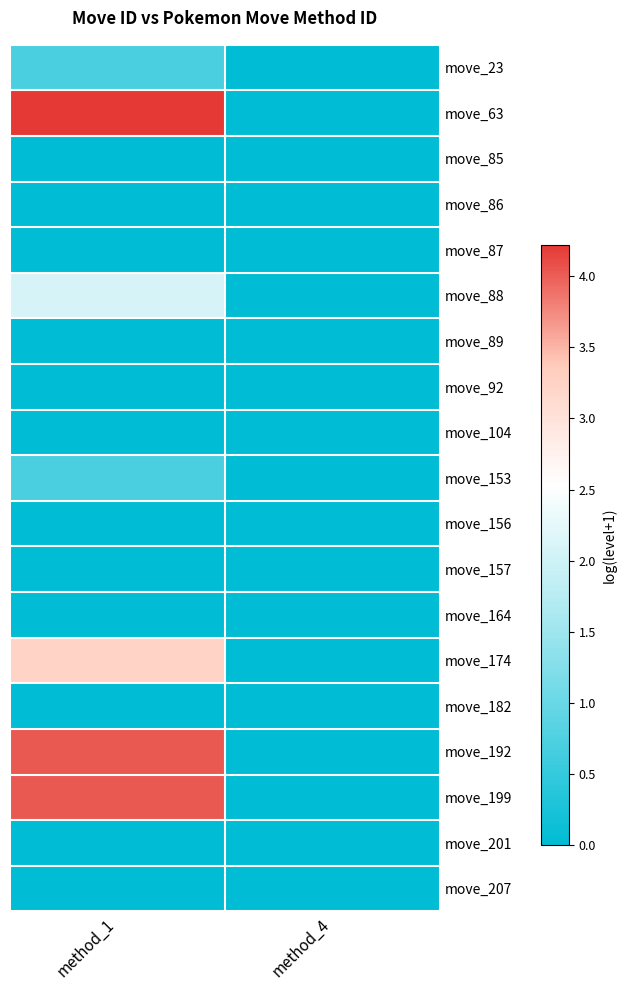

Which series changed the most between method_1 and method_4?

move_63